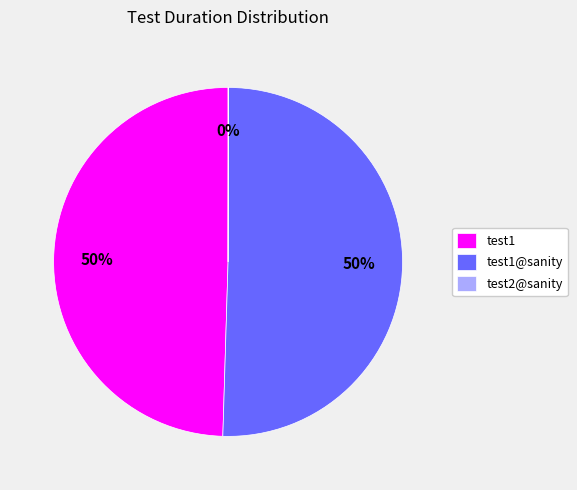

To the nearest percent, what portion does test1 represent?

50%